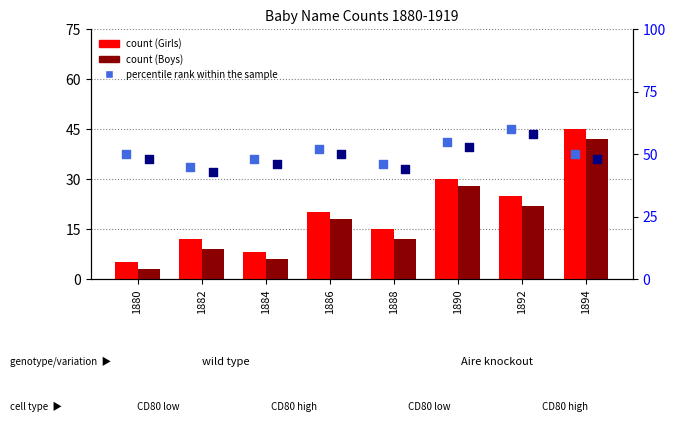

At how many categories does at least one series exceed 24?

8